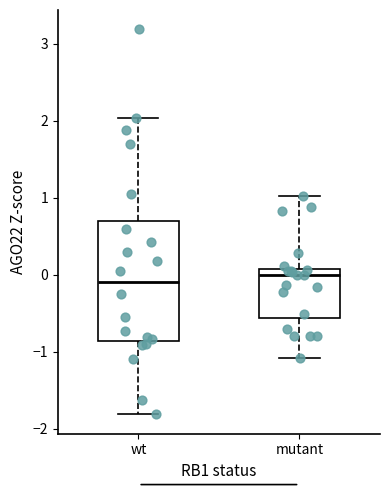

Reading left to right, read every box against the y-axis: the position of its median line, the range the box covers, and the ends of its whiskers. The values are not printed on the chart, so give them approximately, as read against the axis.

wt: median -0.1, box -0.9 to 0.7, whiskers -1.8 to 2.0
mutant: median 0.0, box -0.6 to 0.1, whiskers -1.1 to 1.0